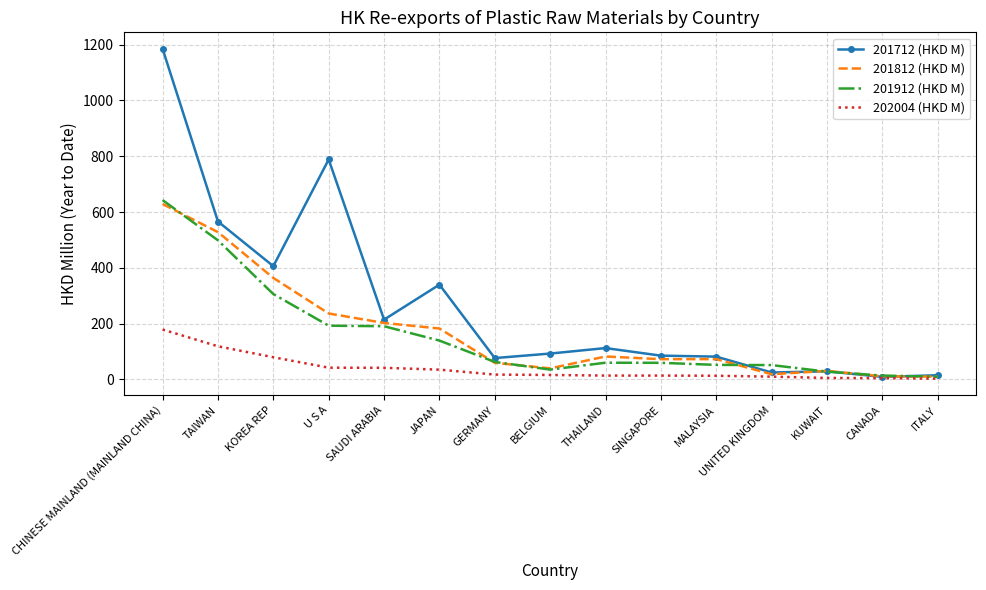

What is the total value across all series at UNITED KINGDOM?

104.7